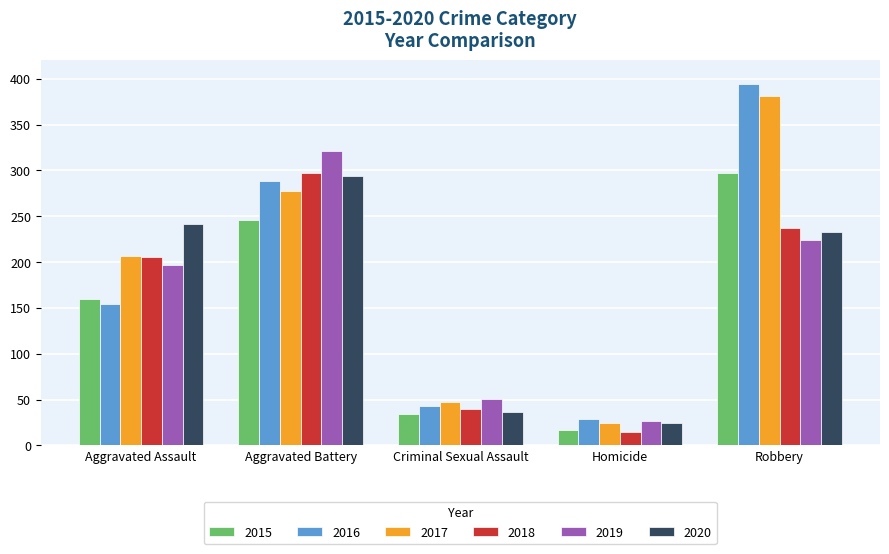

Reading left to right, list all the values displayed in this chart.

2015: 160	246	34	17	297
2016: 154	288	43	29	394
2017: 207	277	47	24	381
2018: 206	297	40	15	237
2019: 197	321	51	27	224
2020: 242	294	36	24	233